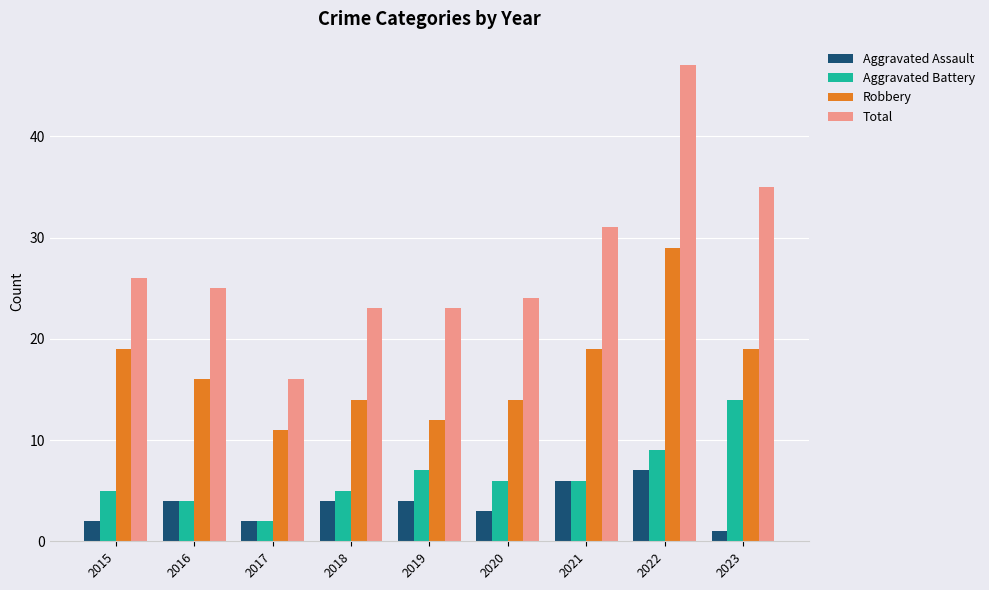

Is it true that Total equals 43 at 2016?

False